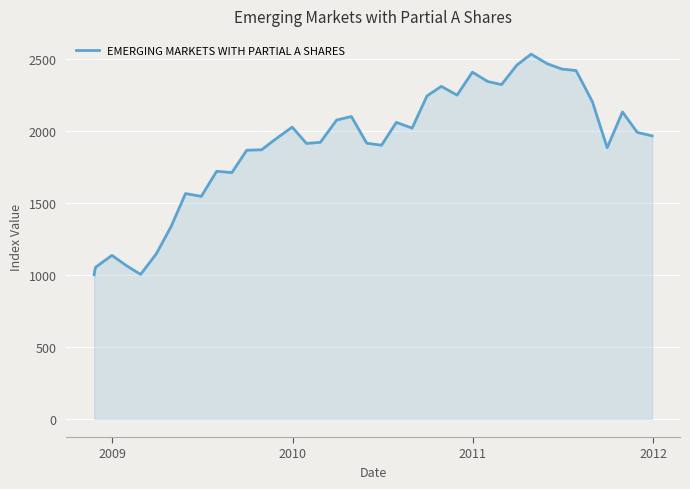

What is the maximum value shown in the chart?

2532.2